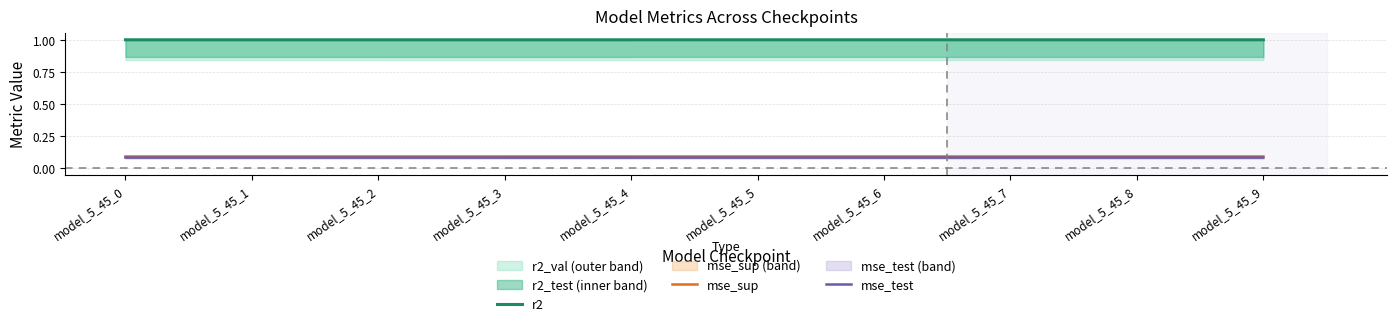

Count the number of categories in the chart.

10